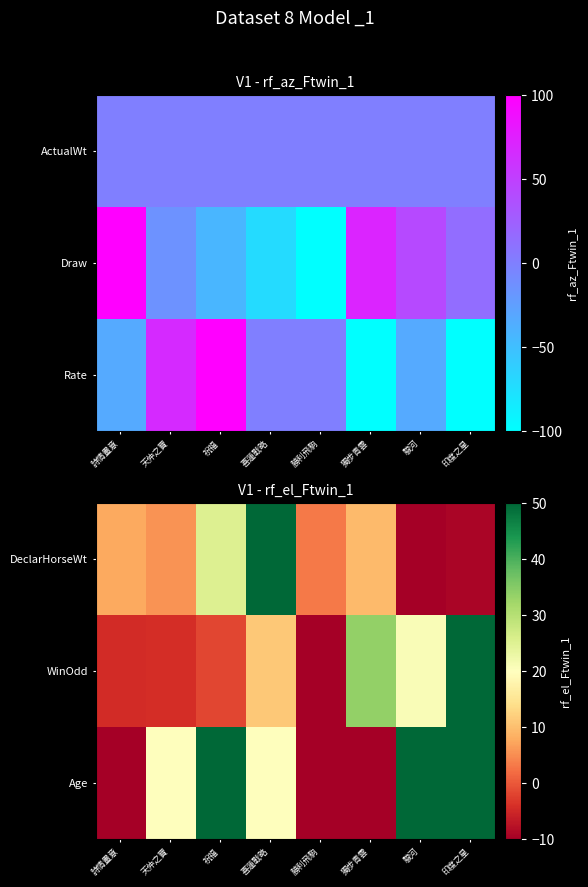

The DeclarHorseWt series shows -10.0 at 駿河. True or false?

True